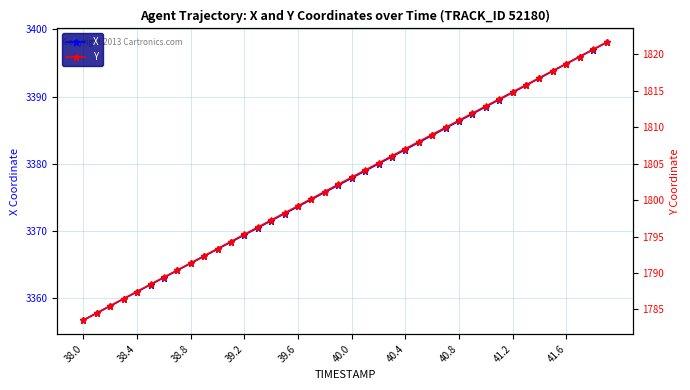

Which category has the lowest value in the X series?

38.0